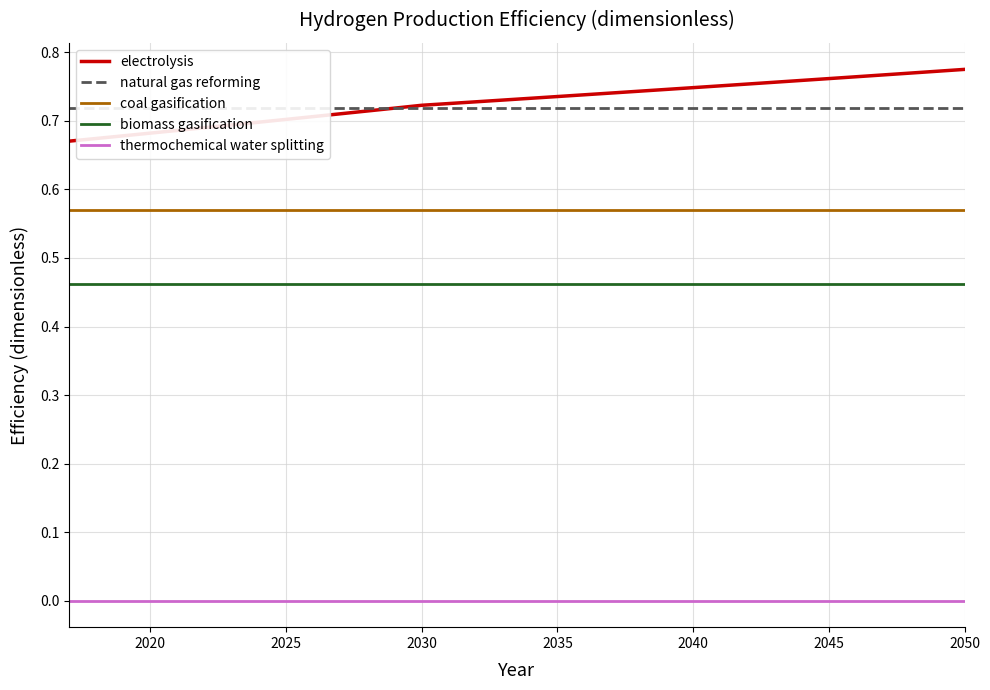

How many data points does each series have?

34